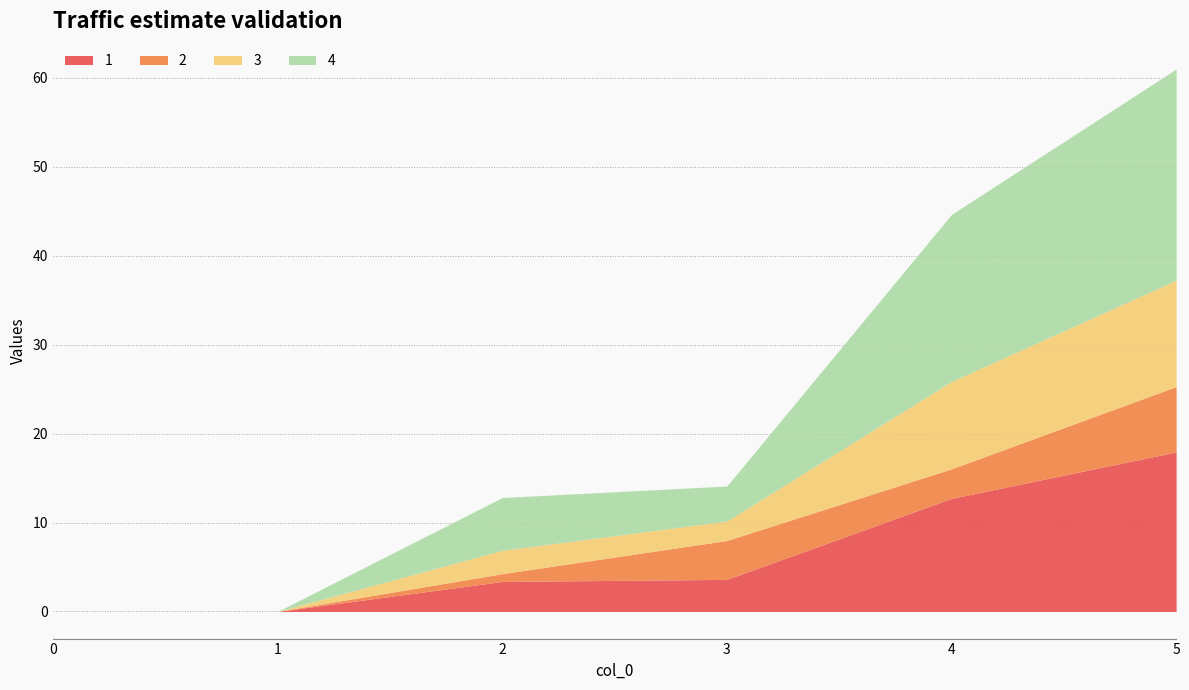

Where is the first local maximum for 3?

2